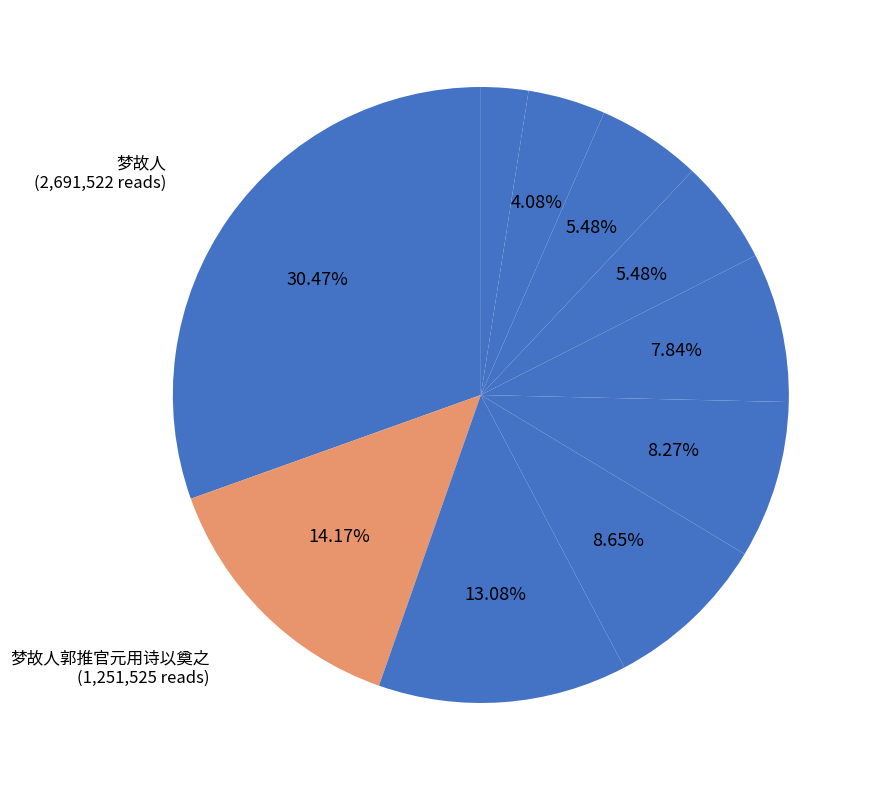

How many slices are in this pie chart?

10